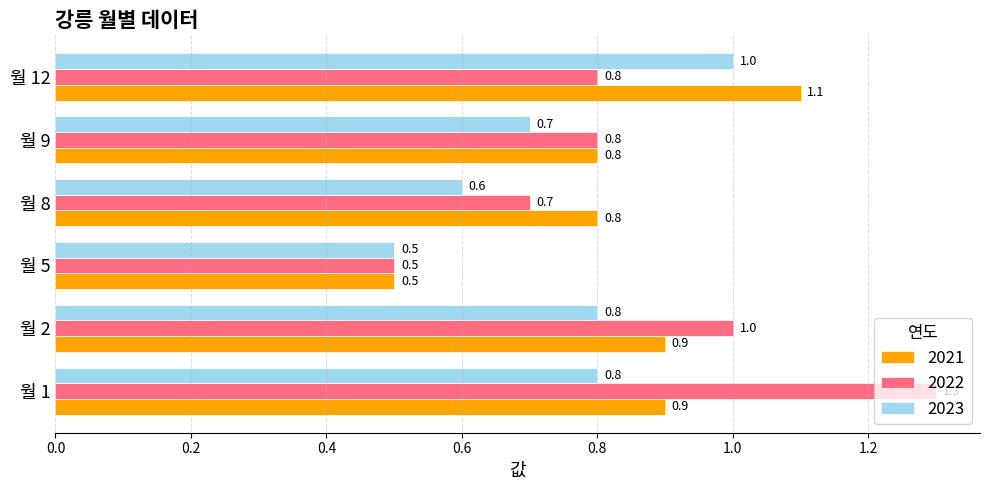

At which label does 2023 reach its peak?

월 12